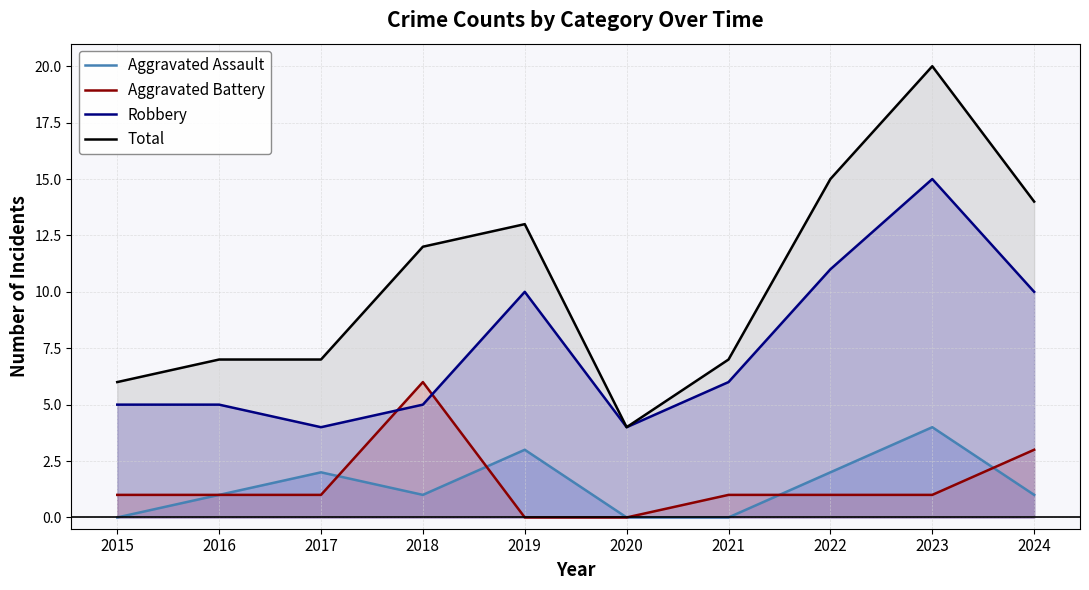

What is the average value of the Total series?

10